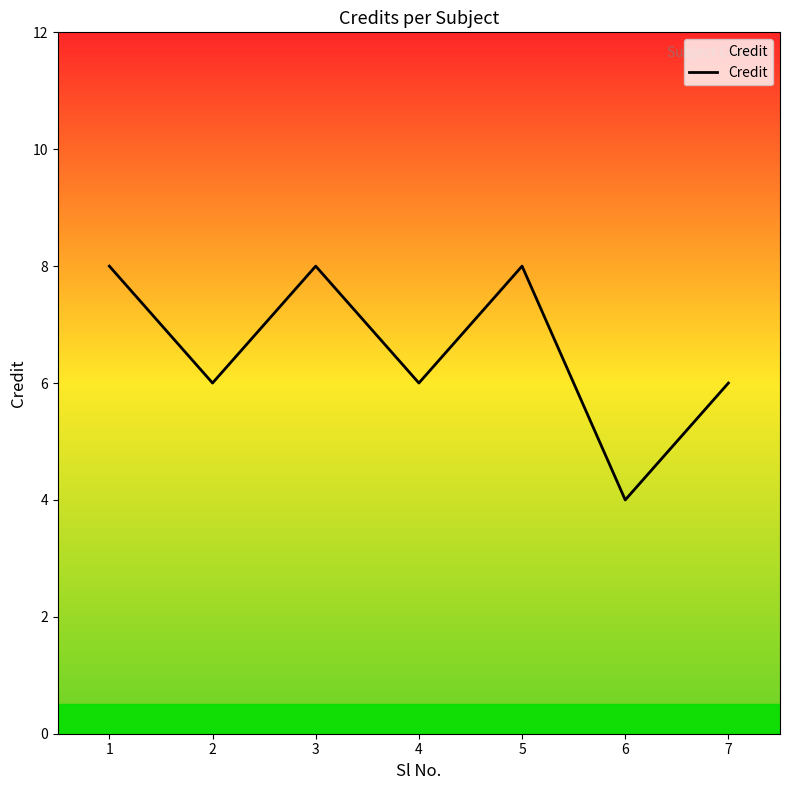

Where is the first local minimum?

2